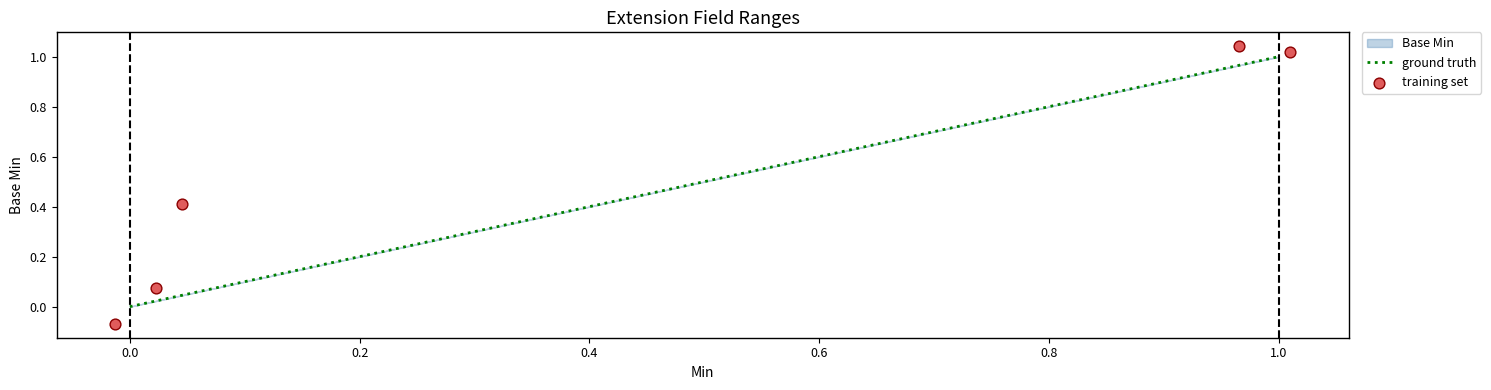

At which category is the sum across all series the highest?

1